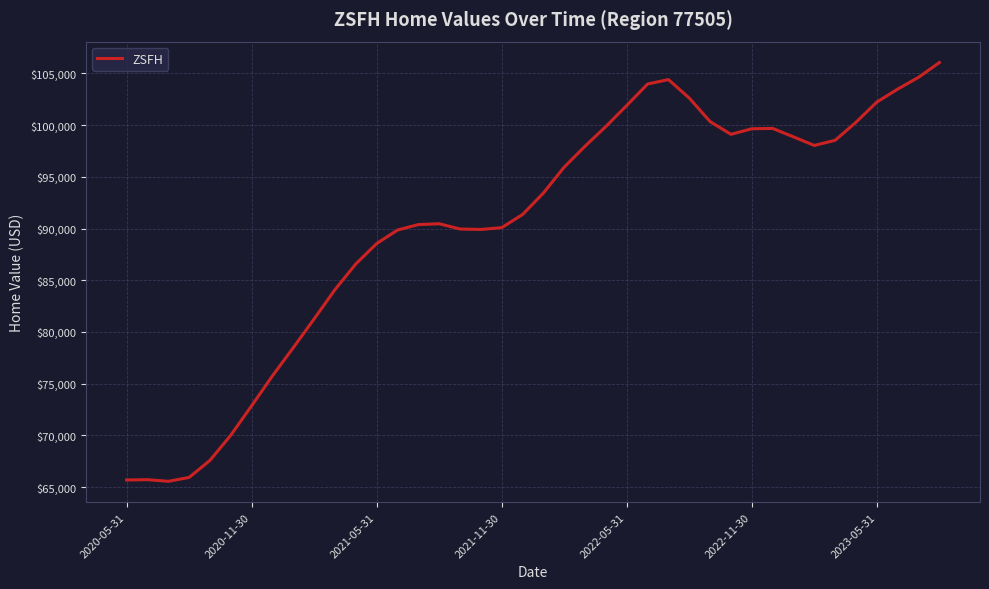

What is the difference between the maximum and minimum values?

40504.6